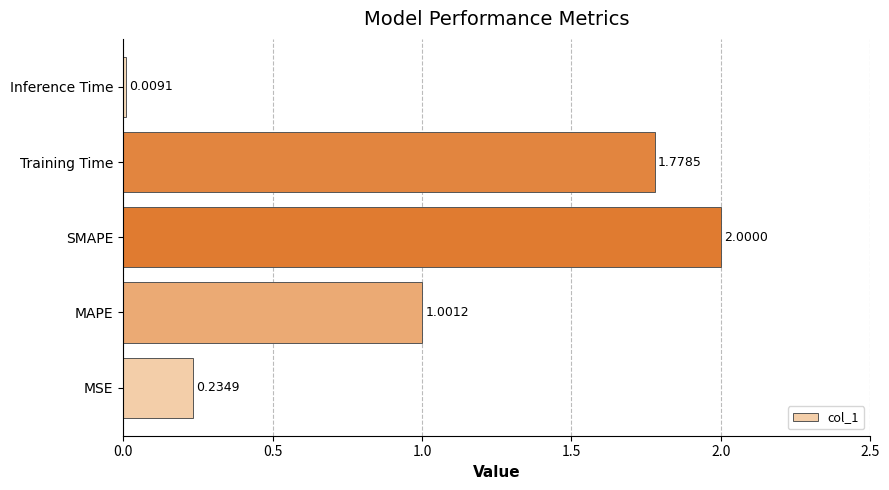

What is the average value?

1.0